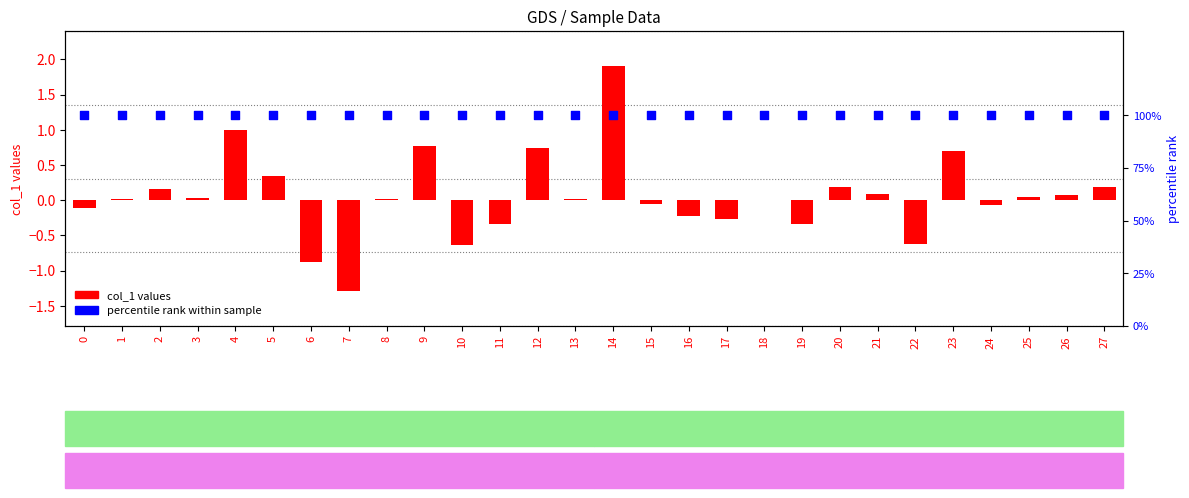

Is the value of percentile rank at 10 greater than the value of col_1 values at 12?

Yes